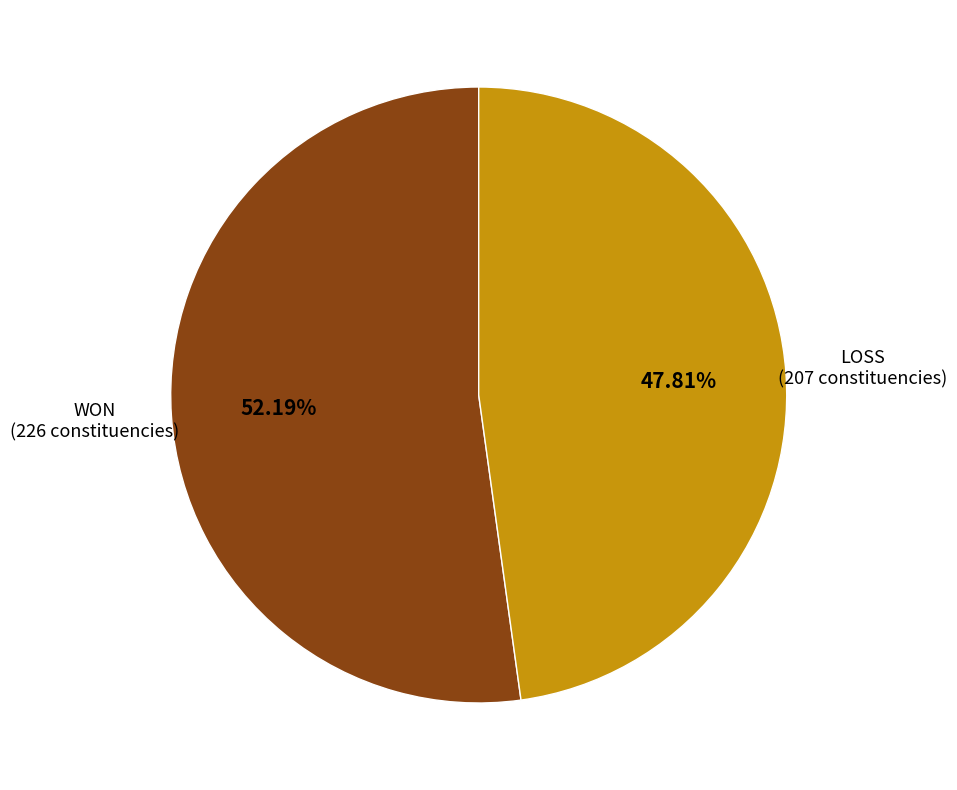

How many slices are in this pie chart?

2